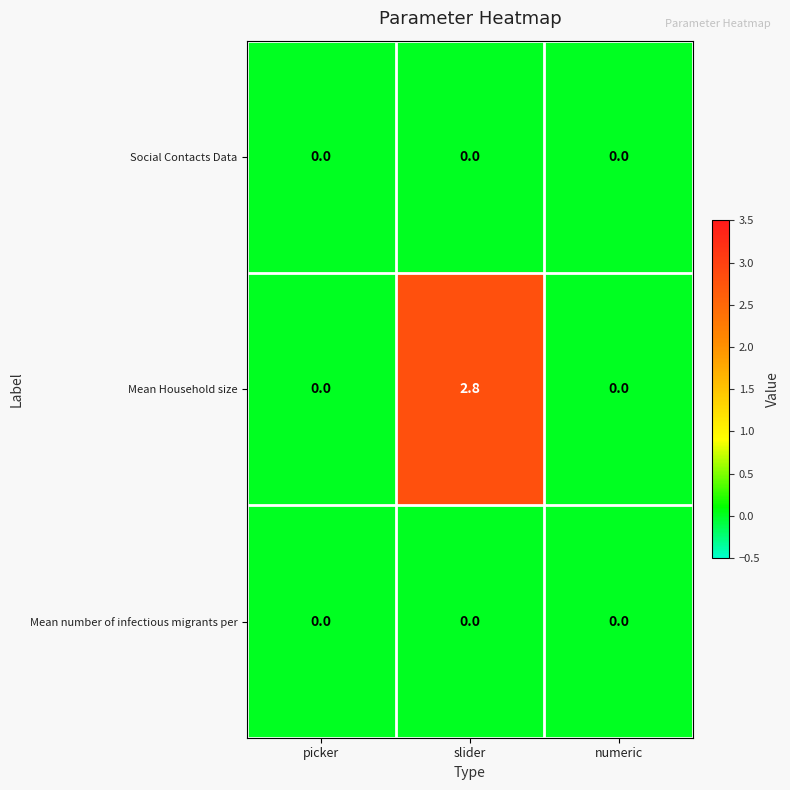

Between picker and slider, which series saw the biggest shift?

Mean Household size